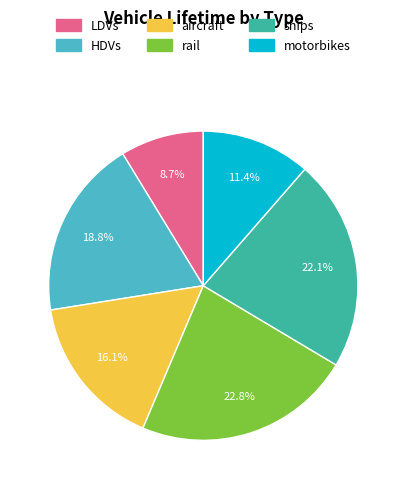

The aircraft slice represents 27% of the pie. True or false?

False